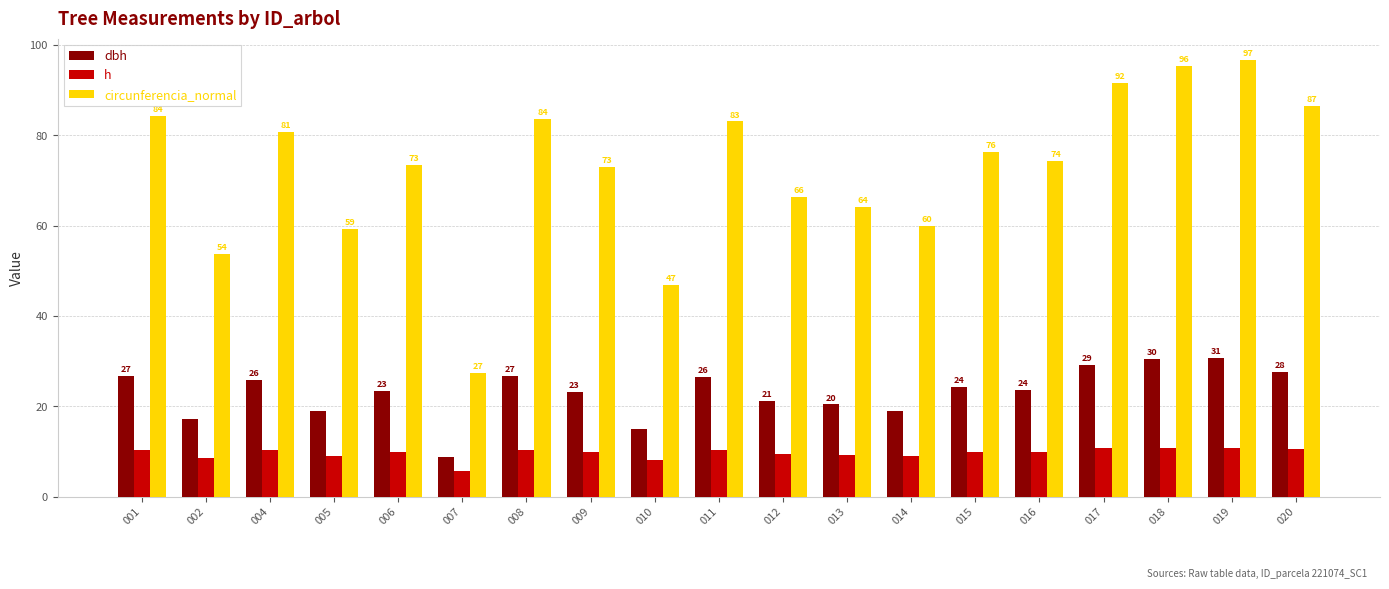

The dbh series shows 20.7 at 019. True or false?

False